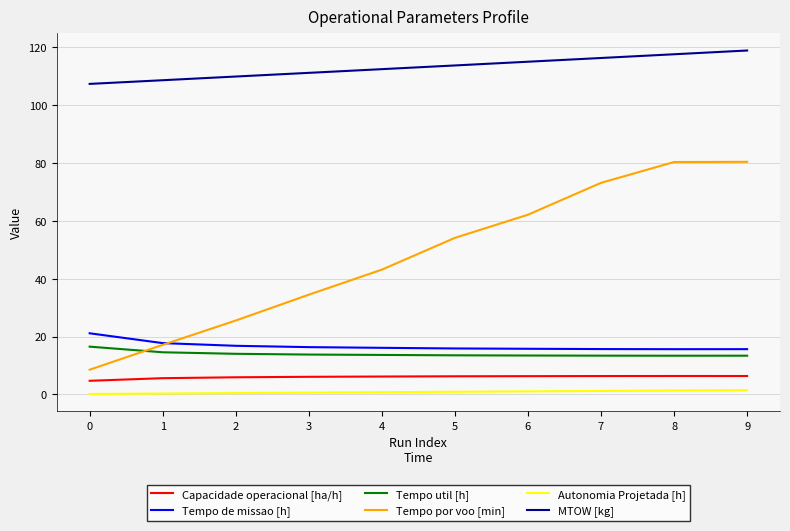

What are all the series names shown in the legend?

Capacidade operacional [ha/h], Tempo de missao [h], Tempo util [h], Tempo por voo [min], Autonomia Projetada [h], MTOW [kg]